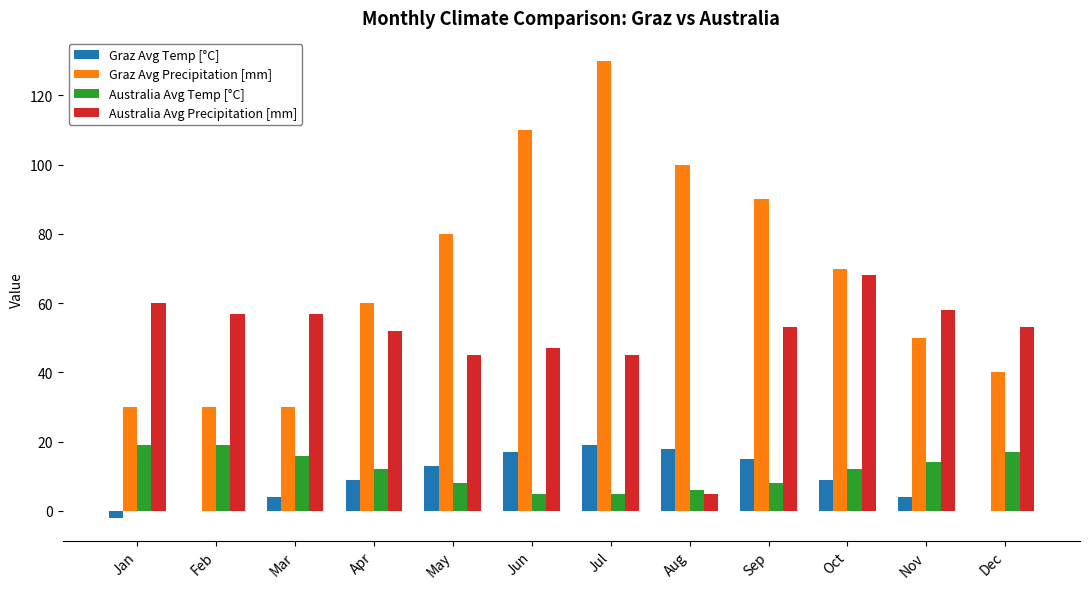

Which category has the highest value across all series?

Jul